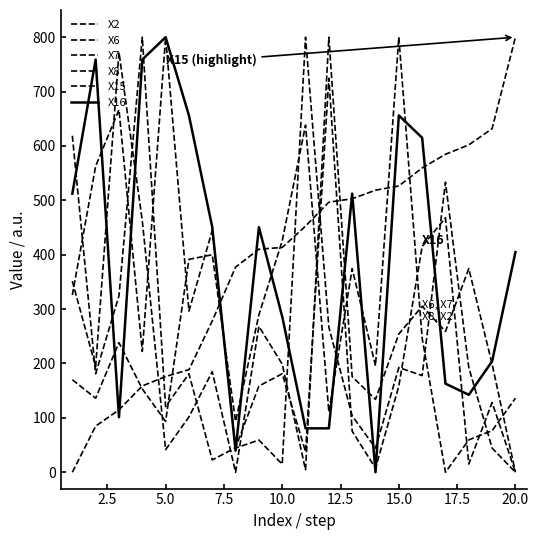

How many lines are shown in the chart?

6